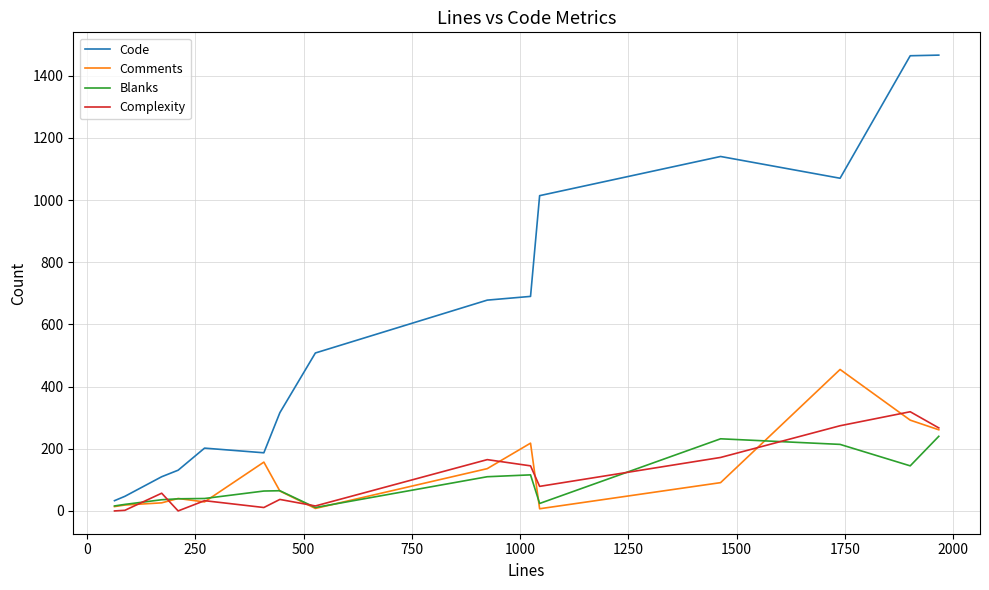

Which series has the largest total across all categories?

Code